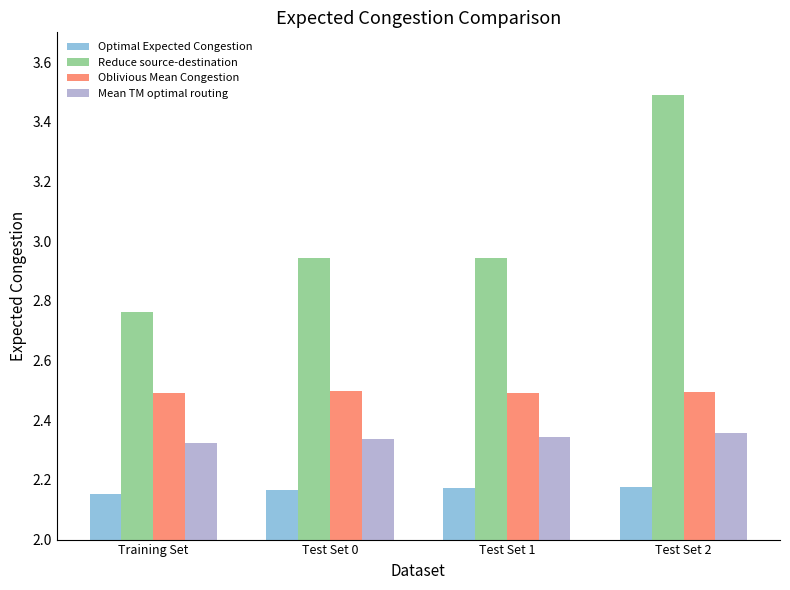

Does the chart contain any negative values?

No